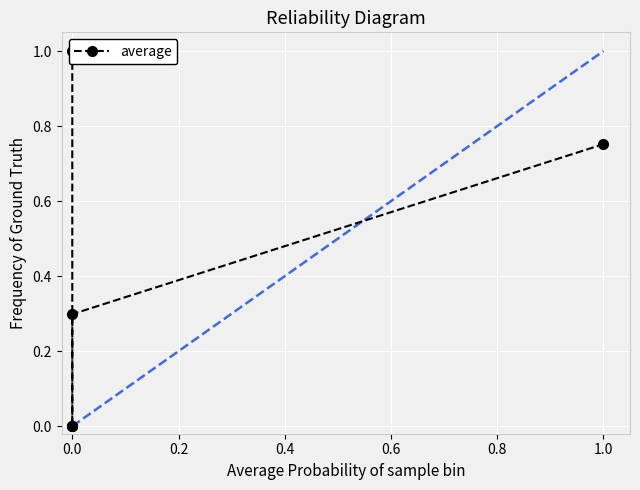

How many series are shown in this chart?

1